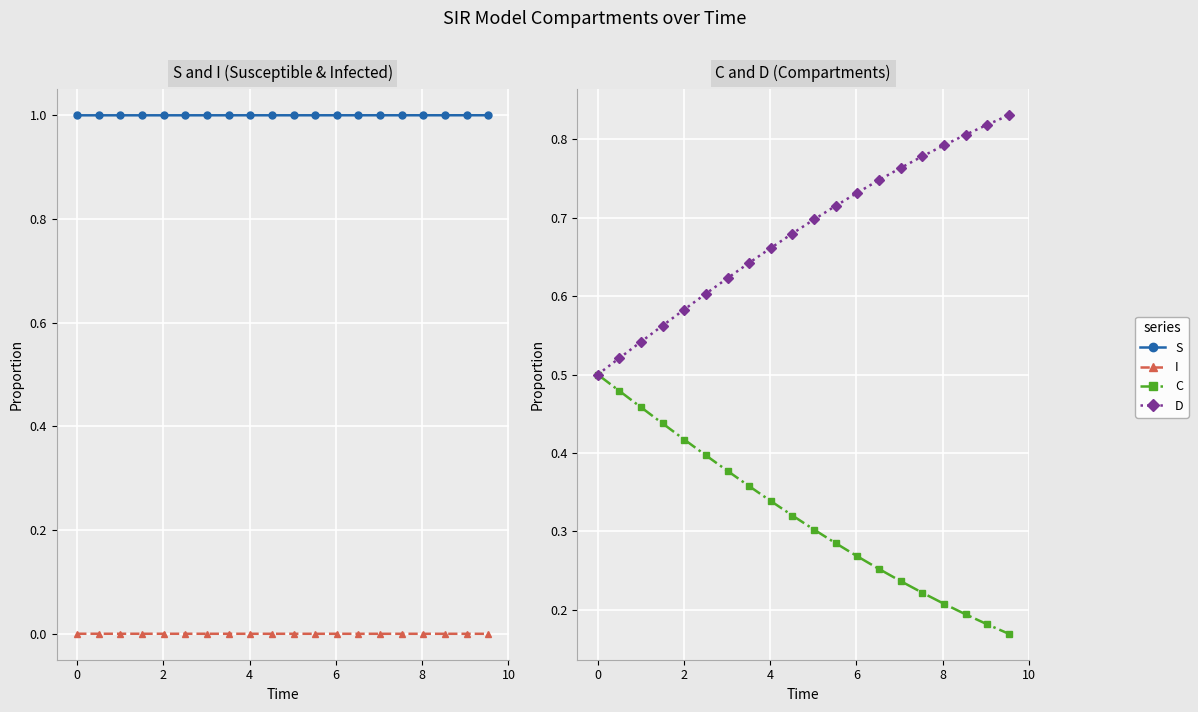

What are all the series names shown in the legend?

S, I, C, D